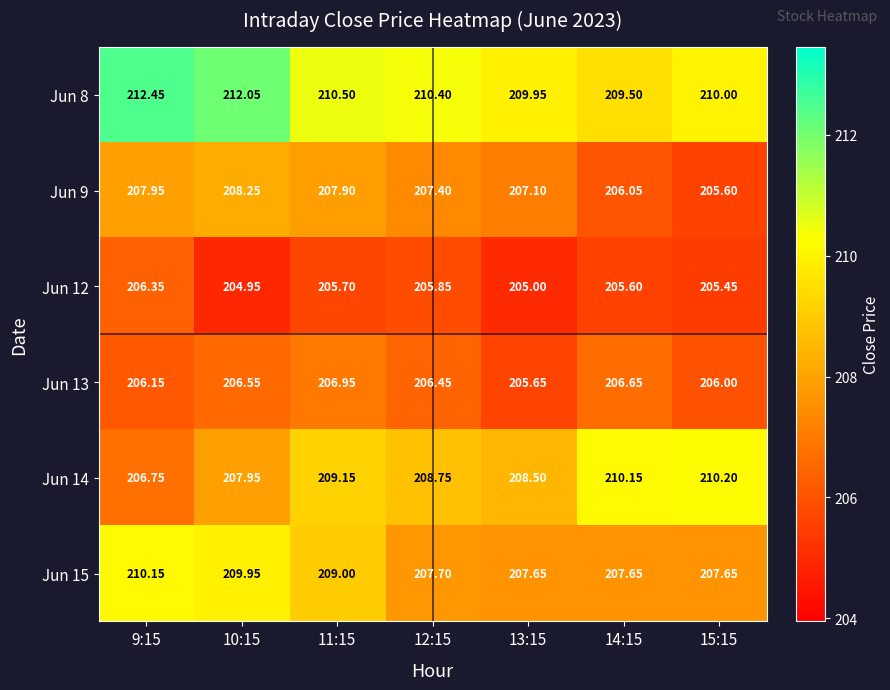

Between 11:15 and 13:15, which series saw the biggest shift?

Jun 15